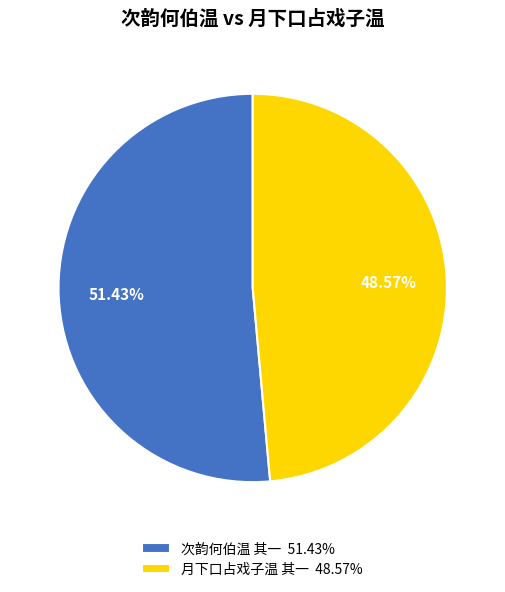

Which slice is the smallest?

月下口占戏子温 其一